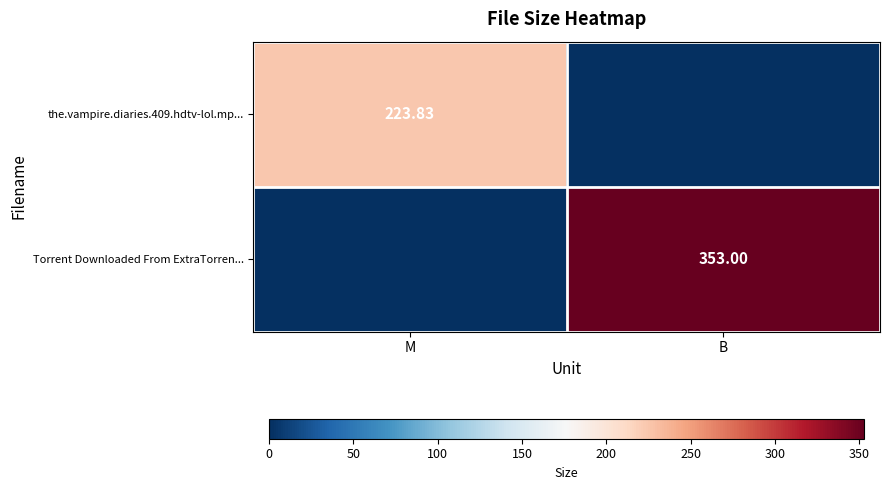

Rank the series by their maximum value, from lowest to highest.

the.vampire.diaries.409.hdtv-lol.mp..., Torrent Downloaded From ExtraTorren...